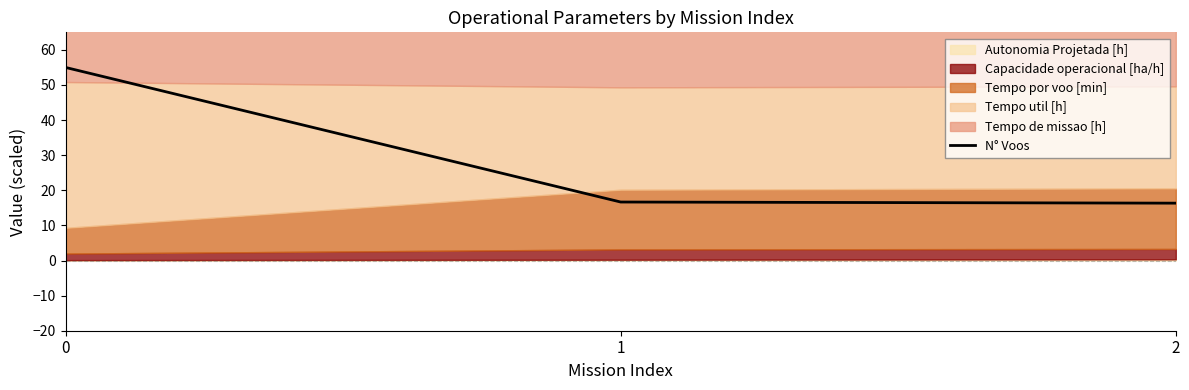

The chart shows a value of 6.6 at 2. True or false?

False